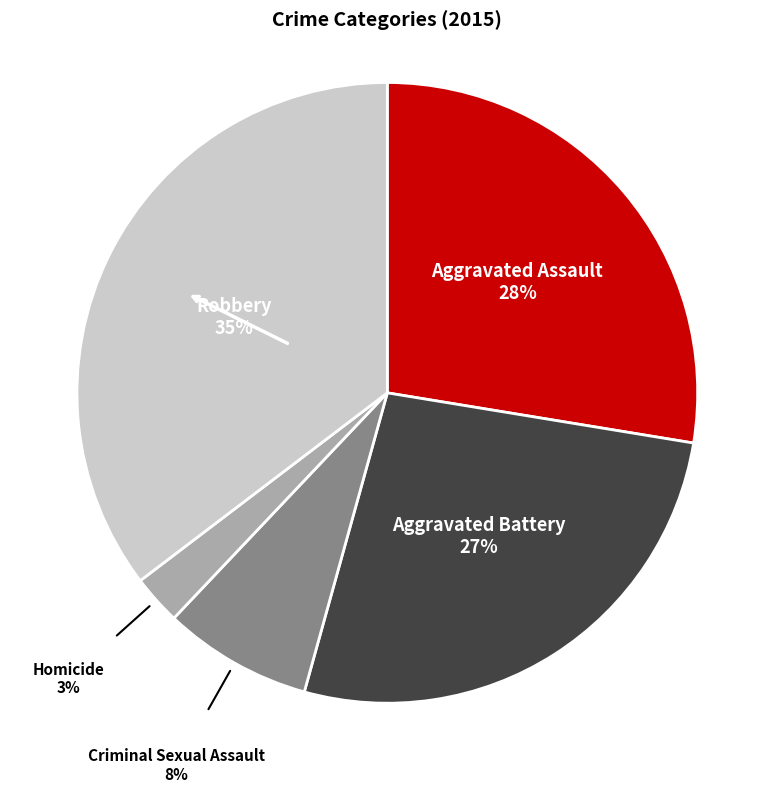

What is the smallest slice in the pie chart?

Homicide